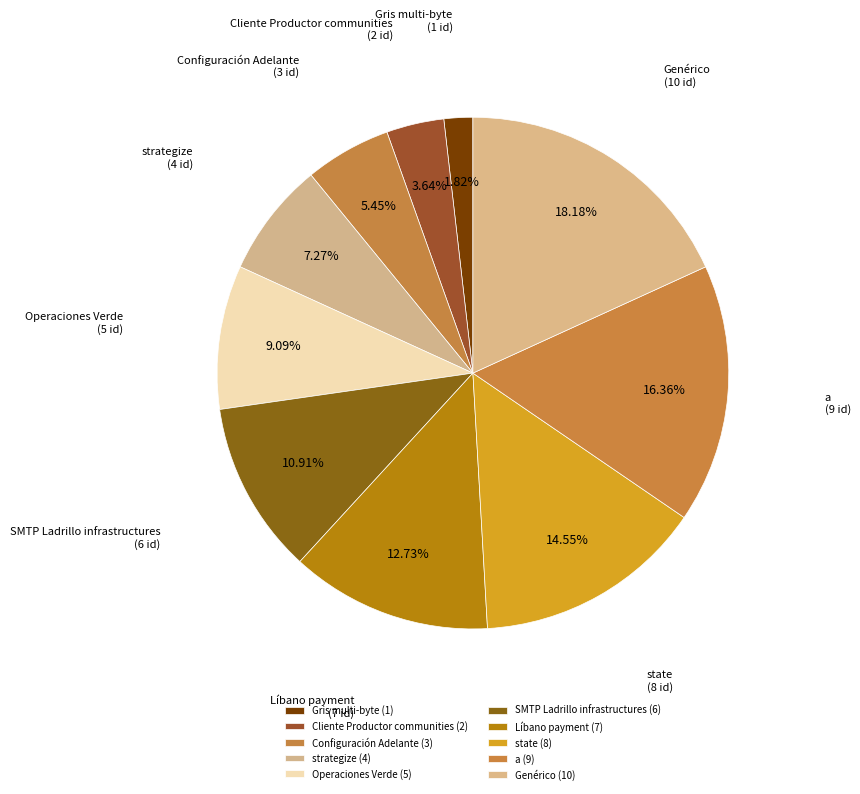

To the nearest percent, what percentage of the pie is Cliente Productor communities?

4%